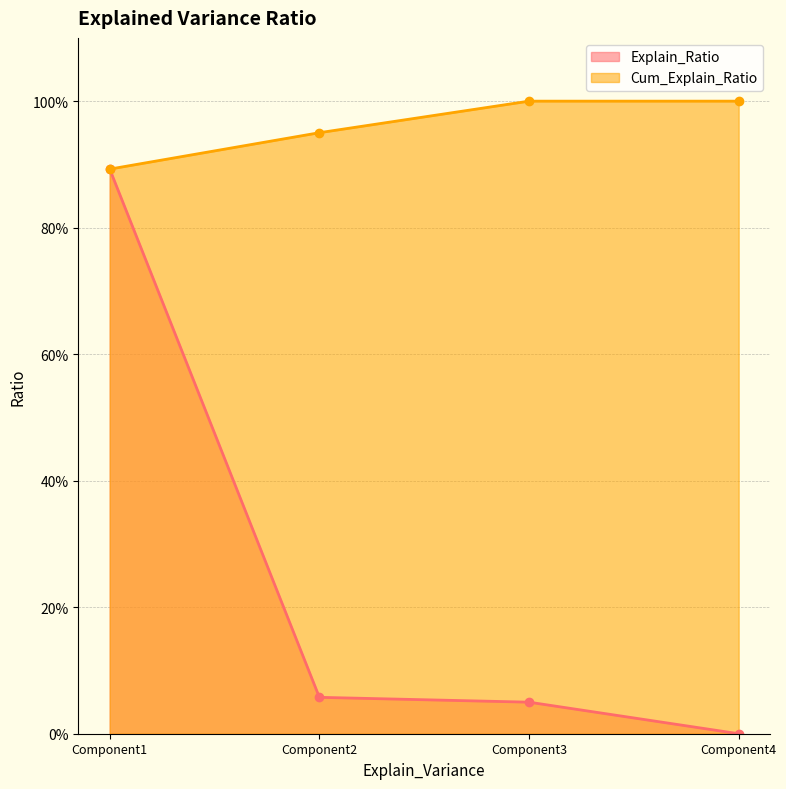

True or false: Explain_Ratio and Cum_Explain_Ratio cross at least once.

False